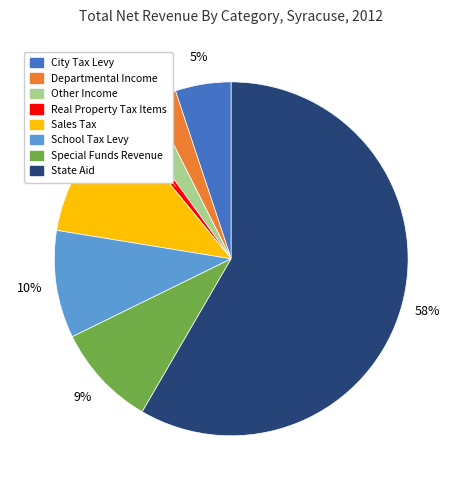

Which has a higher value, State Aid or City Tax Levy?

State Aid